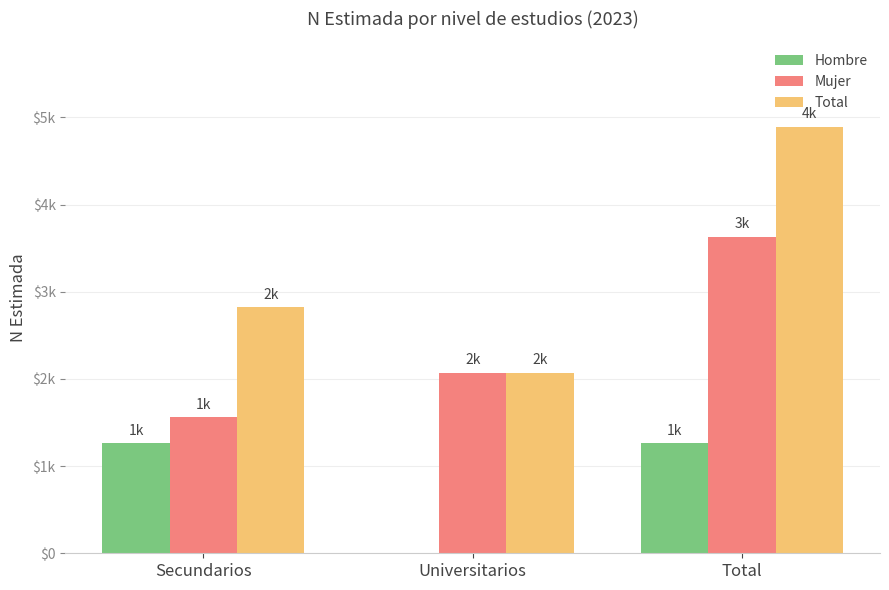

The value of Mujer at Total is 3631. True or false?

True